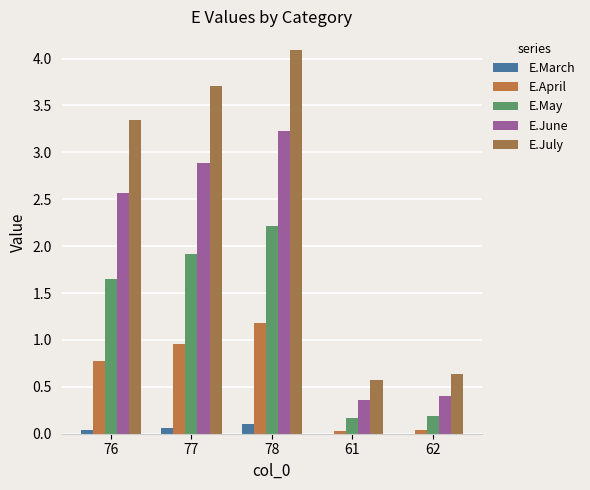

How many series are shown in this chart?

5